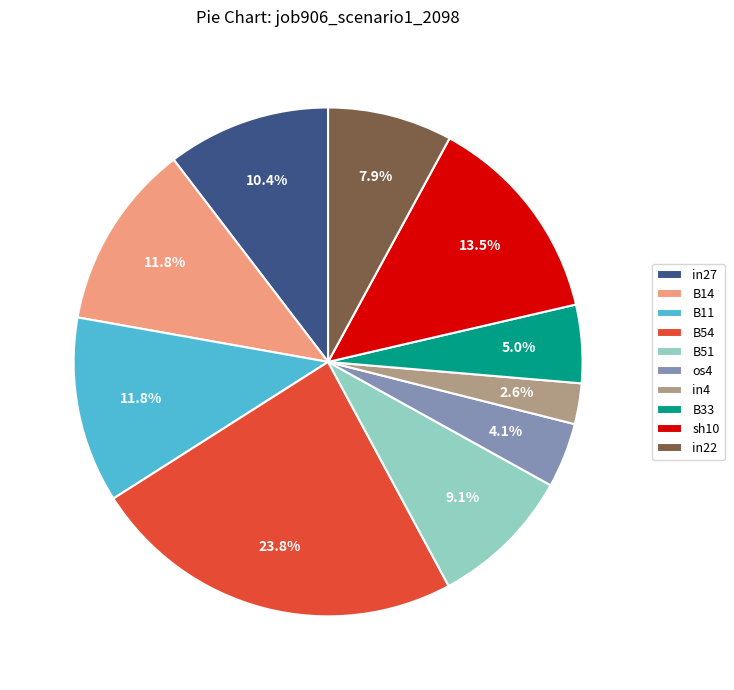

To the nearest percent, what portion does B54 represent?

24%